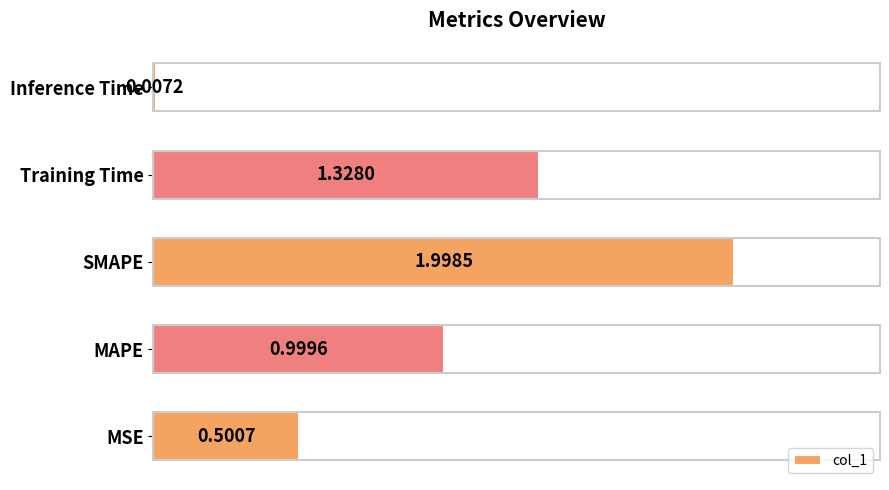

Which has a higher value, Training Time or Inference Time?

Training Time